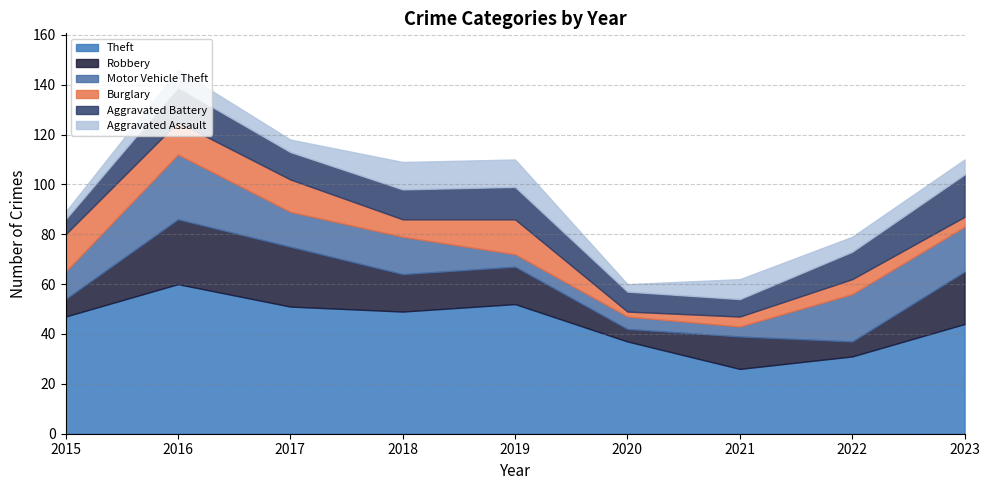

True or false: Aggravated Assault has more than 2 interior local peaks.

False